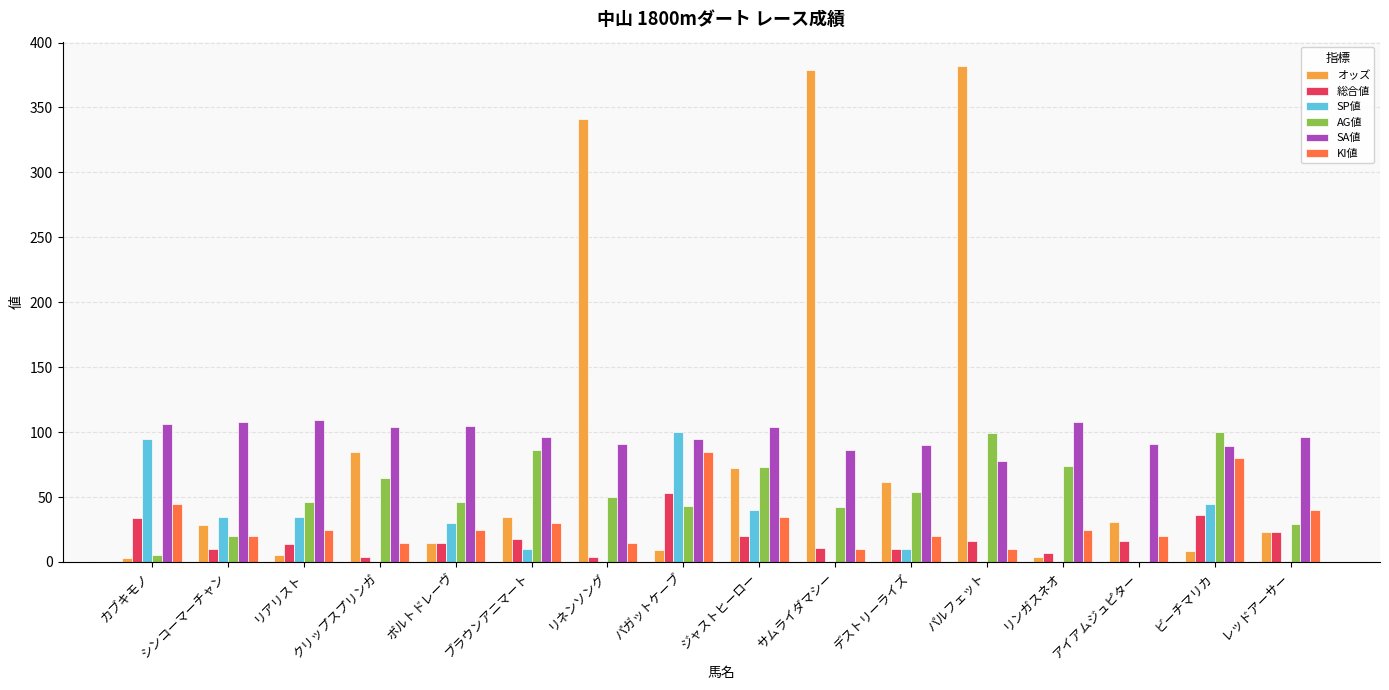

What is the maximum value for 総合値?

53.0